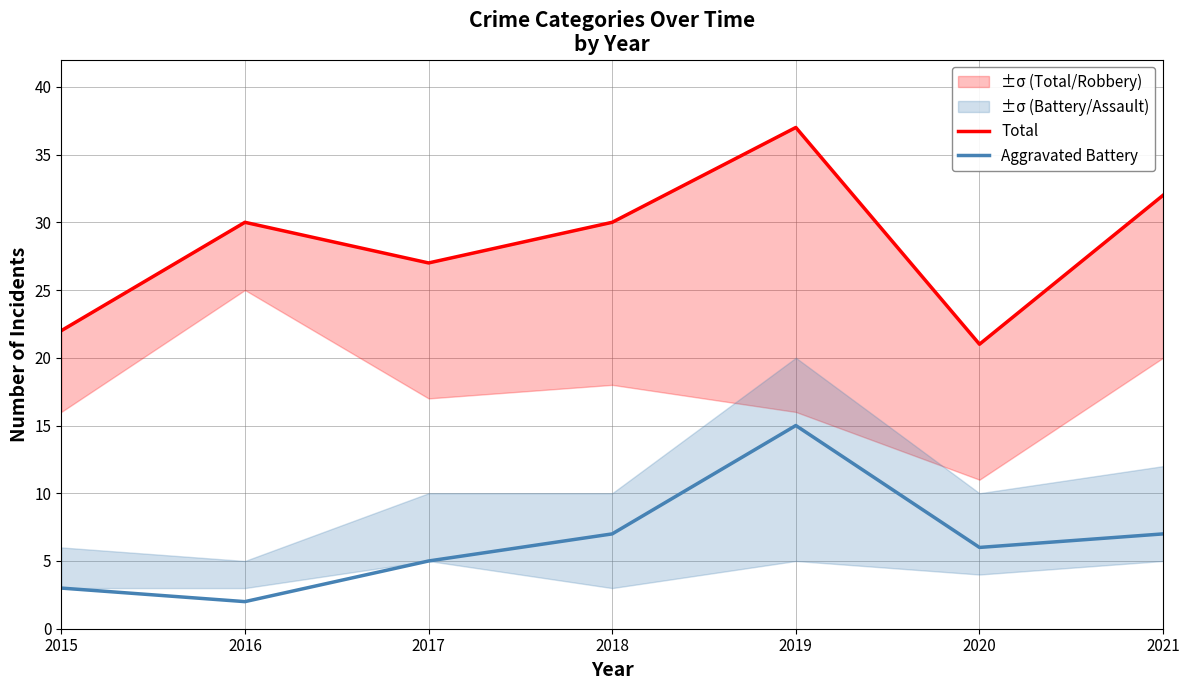

Which series has the largest range (max minus min)?

Total